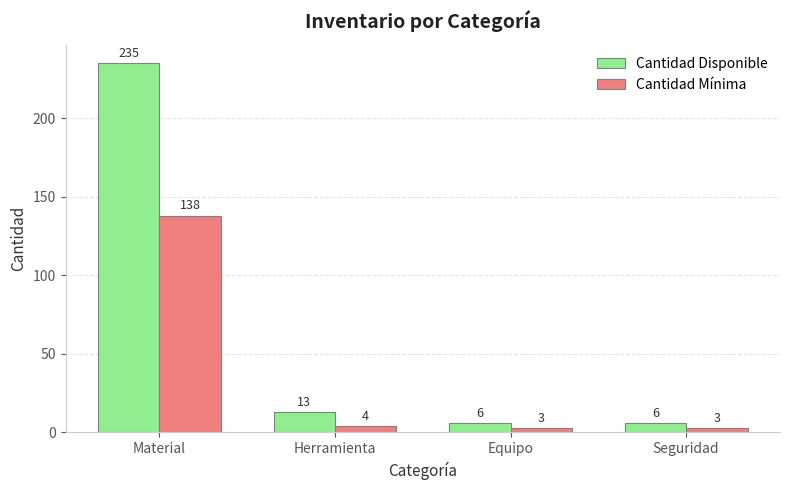

What is the average value of the Cantidad Mínima series?

37